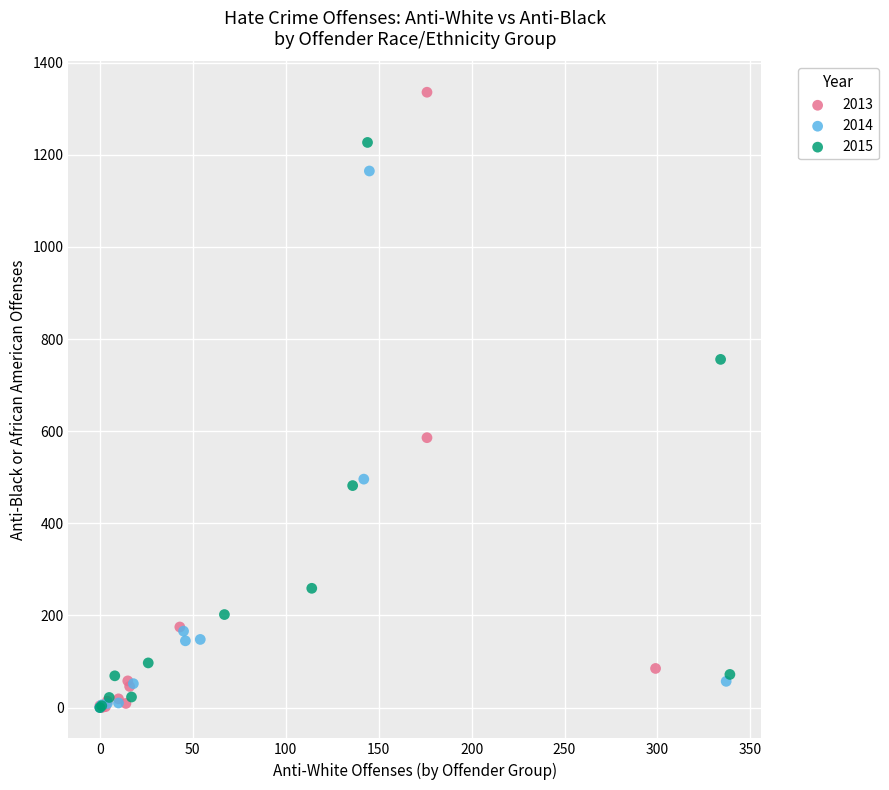

Which series has the widest spread of Y values?

2013